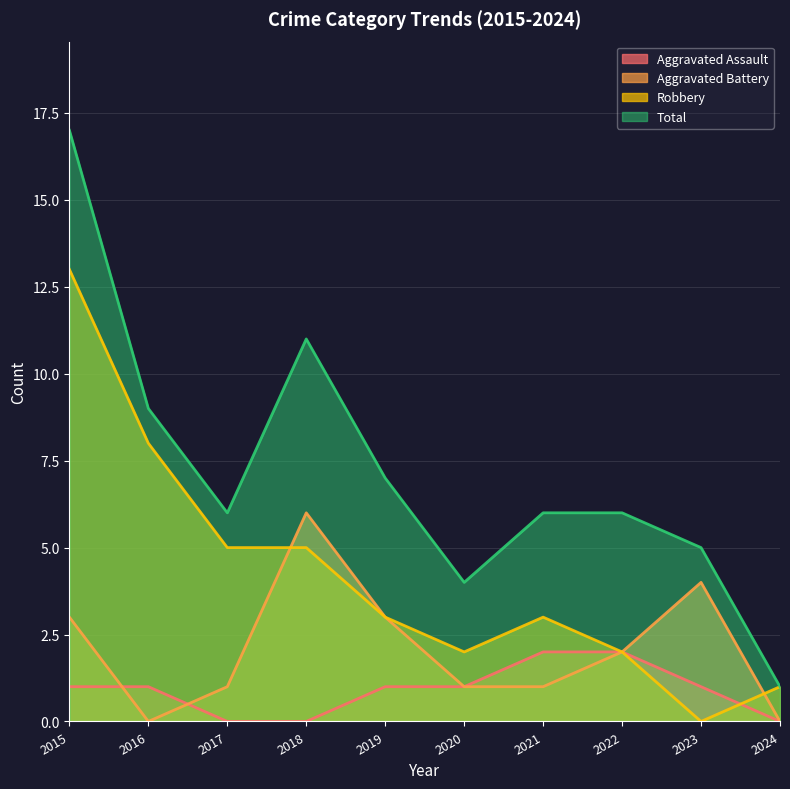

Is it true that Aggravated Battery equals 5 at 2019?

False